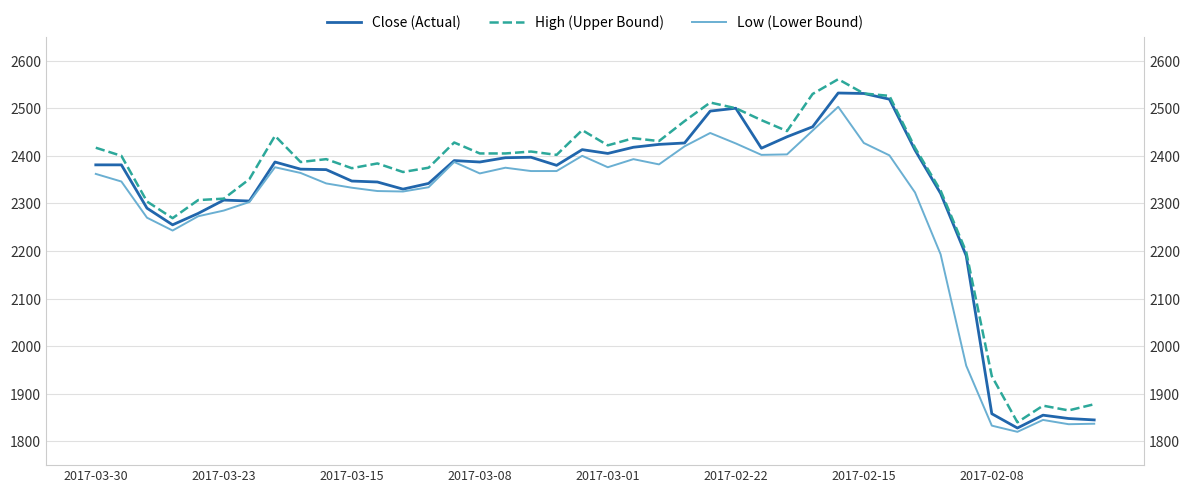

What is the total value across all series at 13?

7051